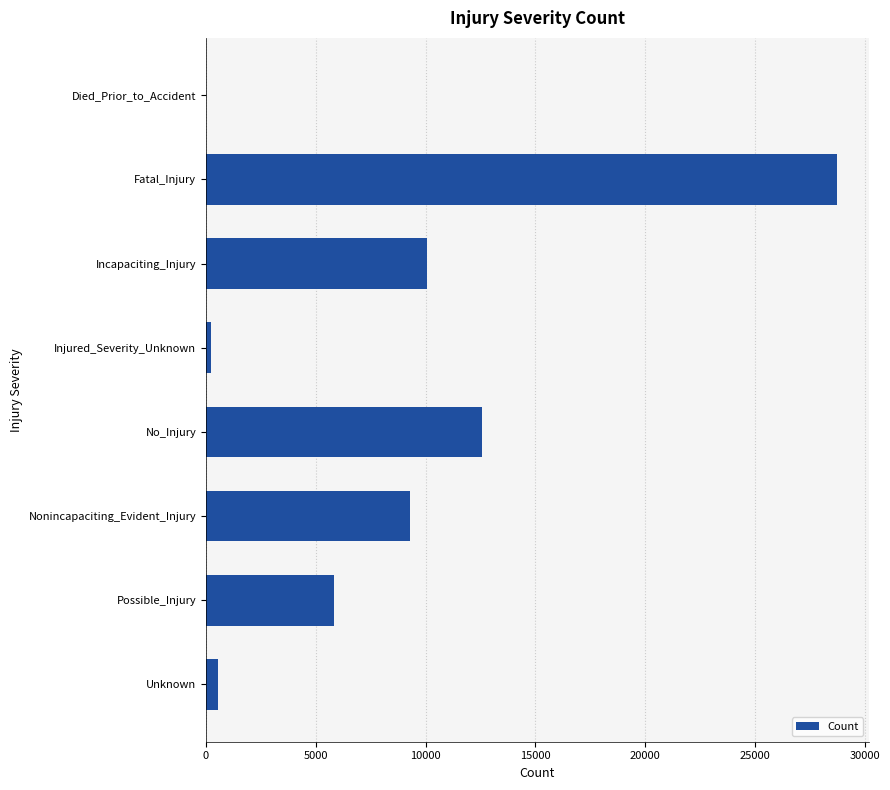

Which category has the highest value across all series?

Fatal_Injury